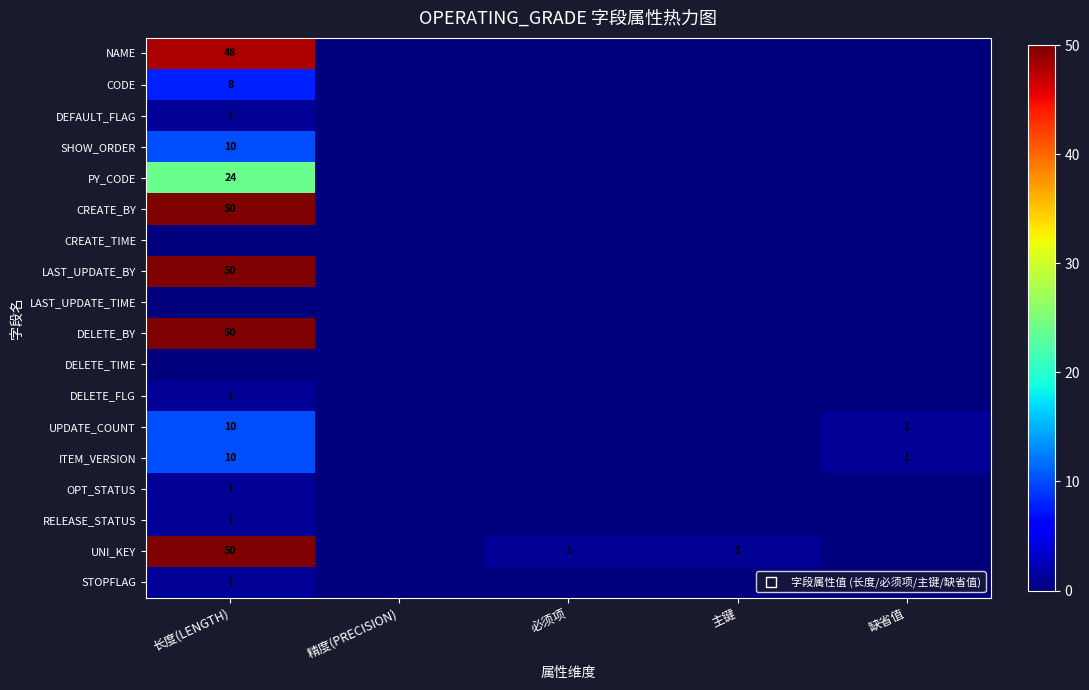

The value of UNI_KEY at 长度(LENGTH) is 50. True or false?

True